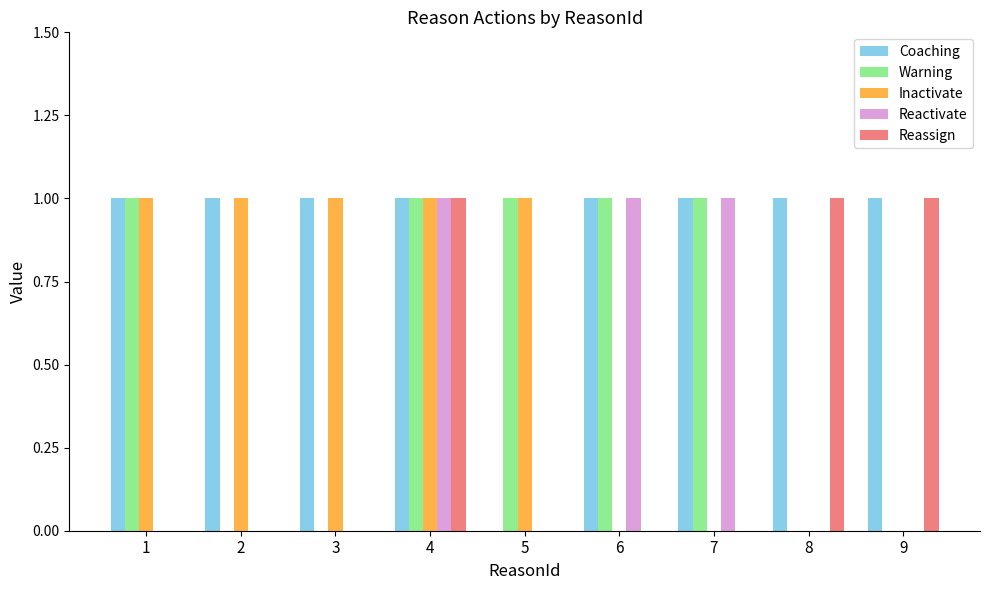

At which category is the sum across all series the highest?

4